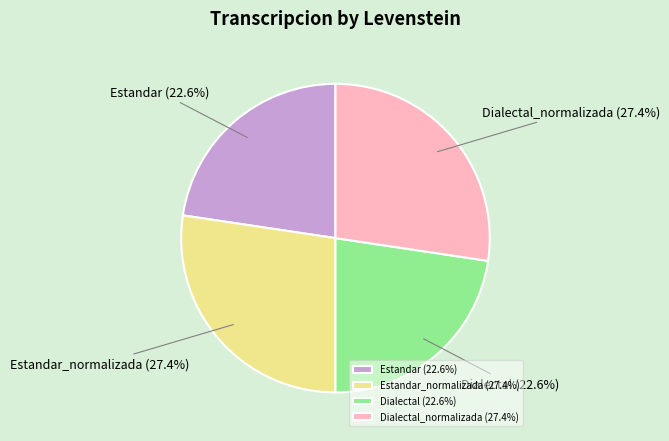

What is the ratio of the value at Dialectal (22.6%) to the value at Estandar_normalizada (27.4%)?

0.8